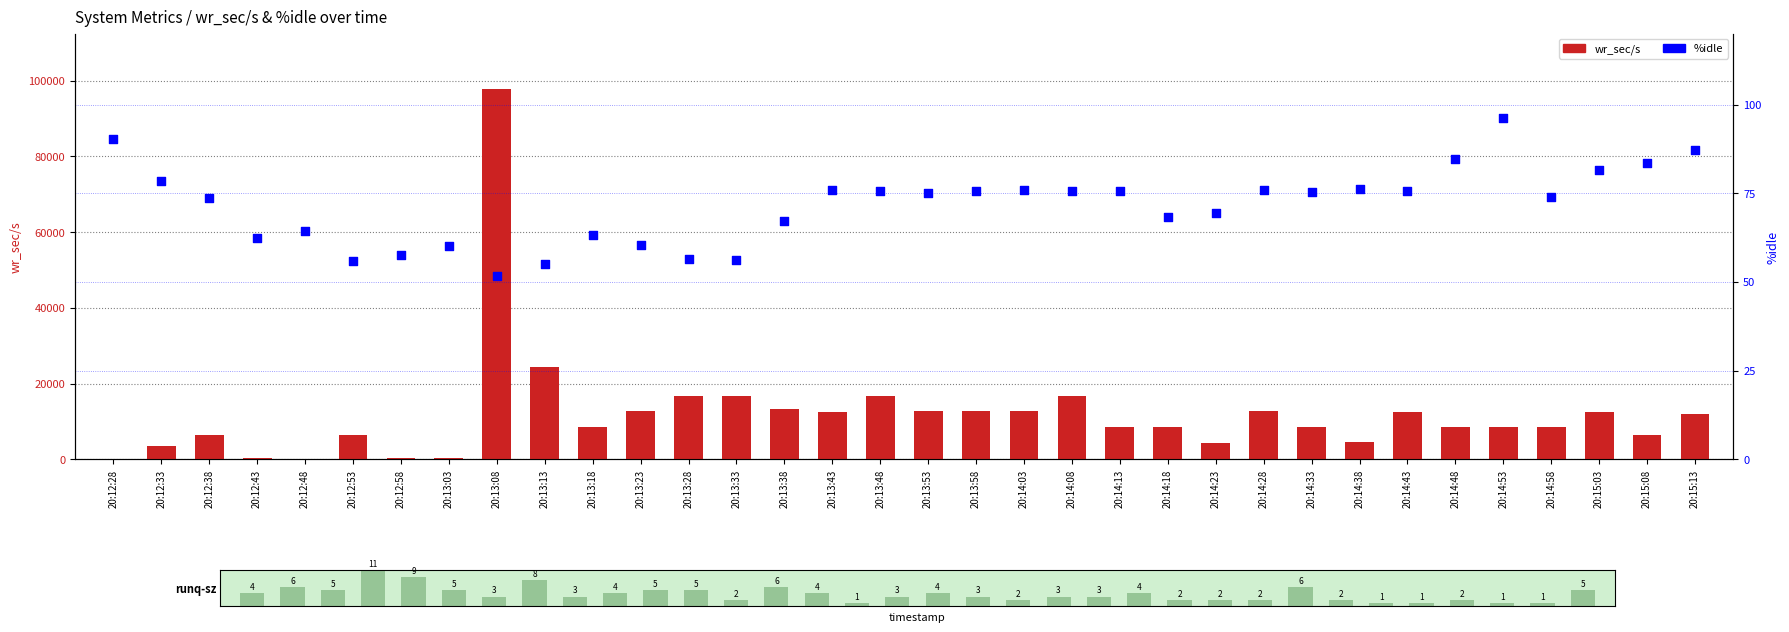

What is the total value across all series at 20:15:08?

6627.6